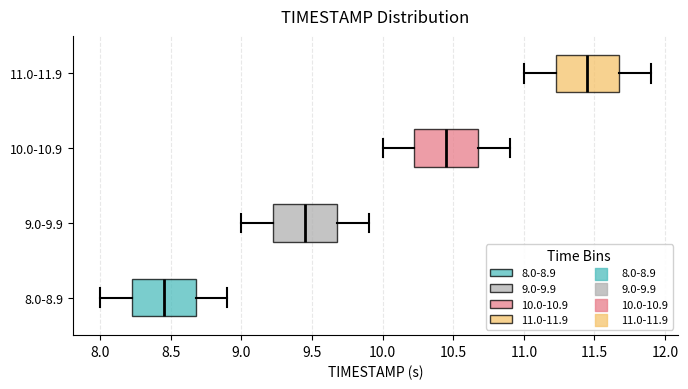

Reading bottom to top, read every box against the x-axis: the position of its median line, the range the box covers, and the ends of its whiskers. The values are not printed on the chart, so give them approximately, as read against the axis.

8.0-8.9: median 8.45, box 8.25 to 8.70, whiskers 8.00 to 8.90
9.0-9.9: median 9.45, box 9.25 to 9.70, whiskers 9.00 to 9.90
10.0-10.9: median 10.45, box 10.25 to 10.70, whiskers 10.00 to 10.90
11.0-11.9: median 11.45, box 11.25 to 11.70, whiskers 11.00 to 11.90